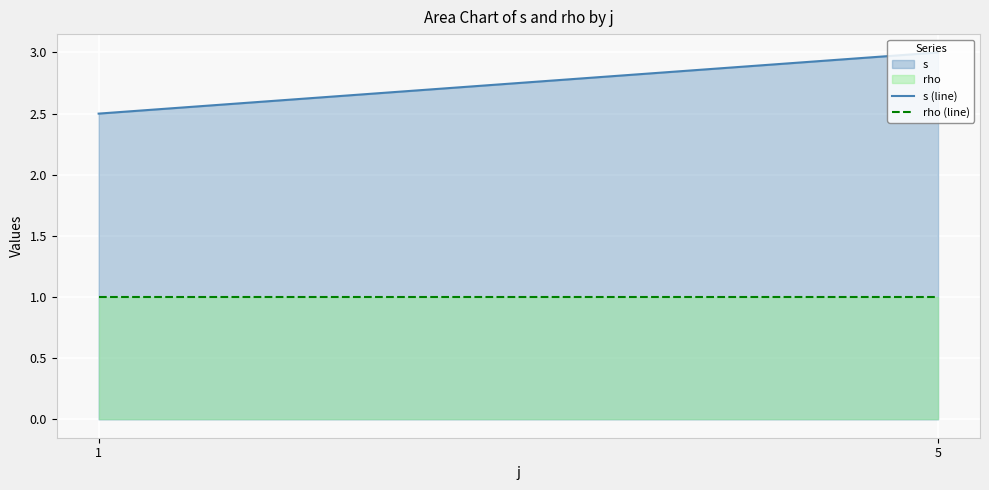

Is it true that s equals 1 at 1?

False